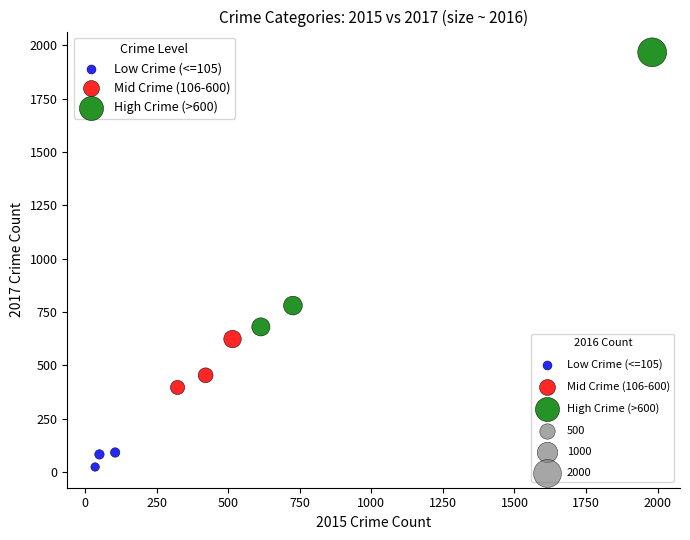

Which series has the widest spread of Y values?

High Crime (>600)